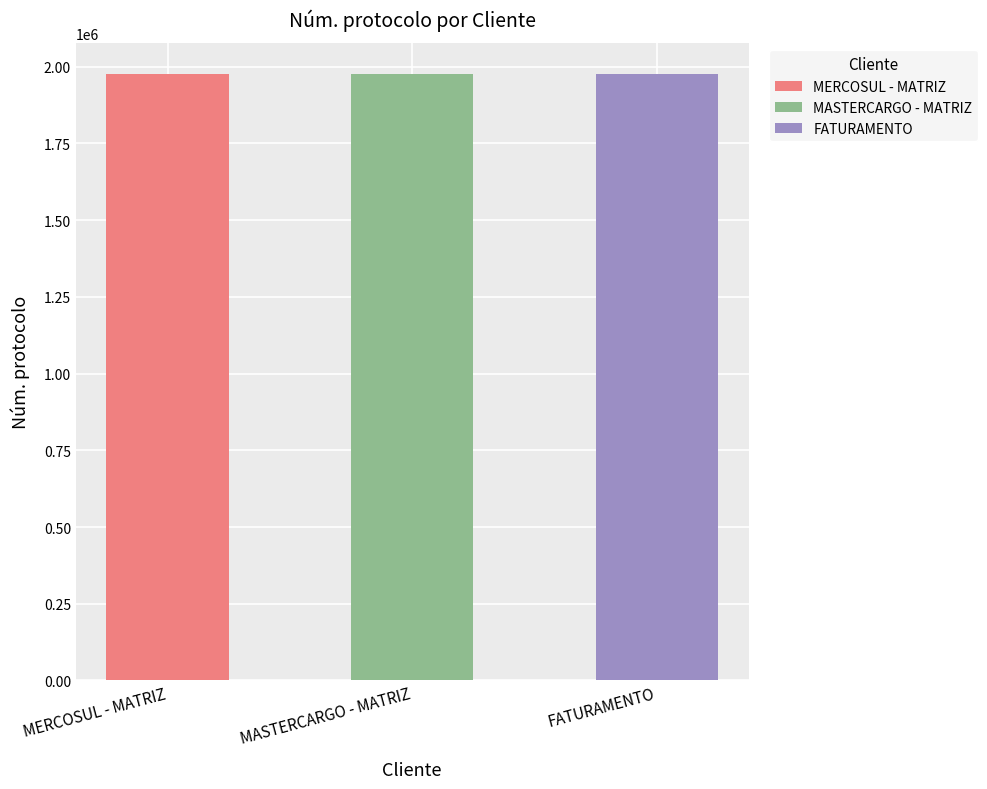

What is the value of the 1st bar from the left?

1977915